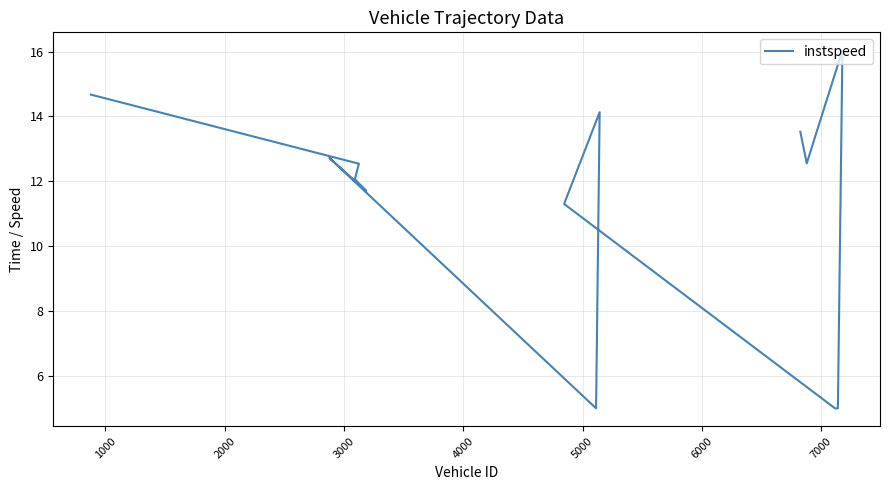

How many points are lower than both their immediate neighbors (excluding endpoints)?

3